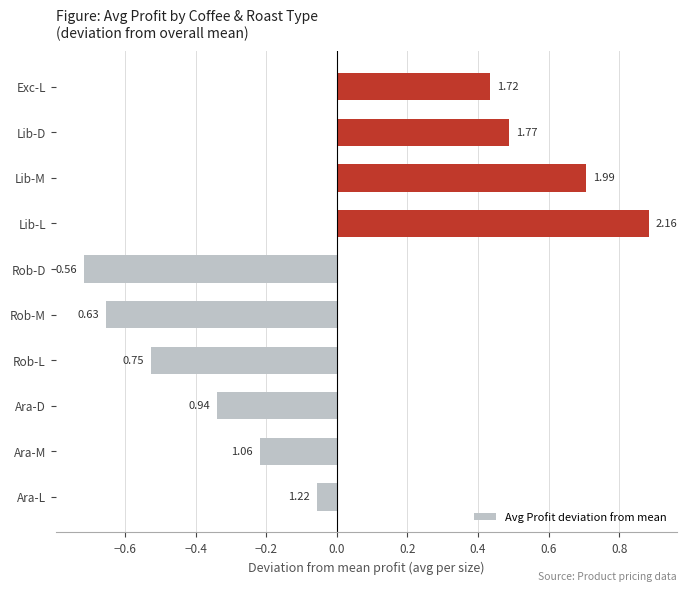

Does the chart contain any negative values?

Yes